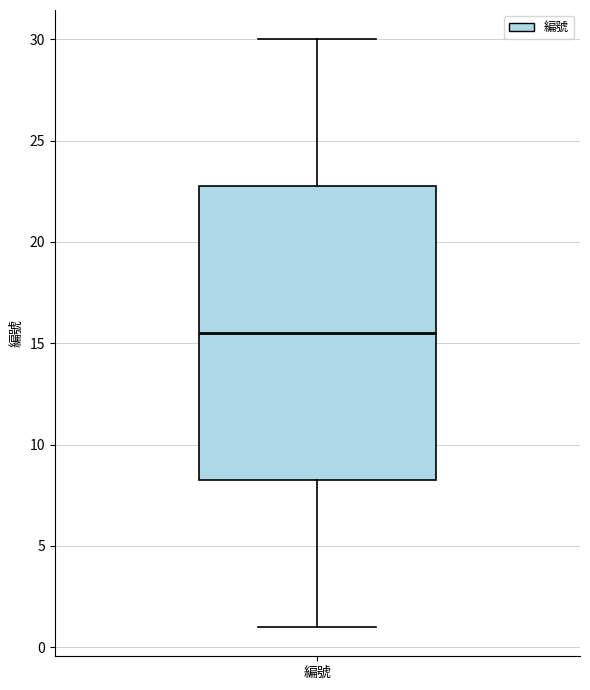

Read this box plot against the y-axis: the position of the median line, the range covered by the box, and the ends of both whiskers. The values are not printed on the chart, so give them approximately, as read against the axis.

median 15.5, box 8.5 to 23.0, whiskers 1.0 to 30.0